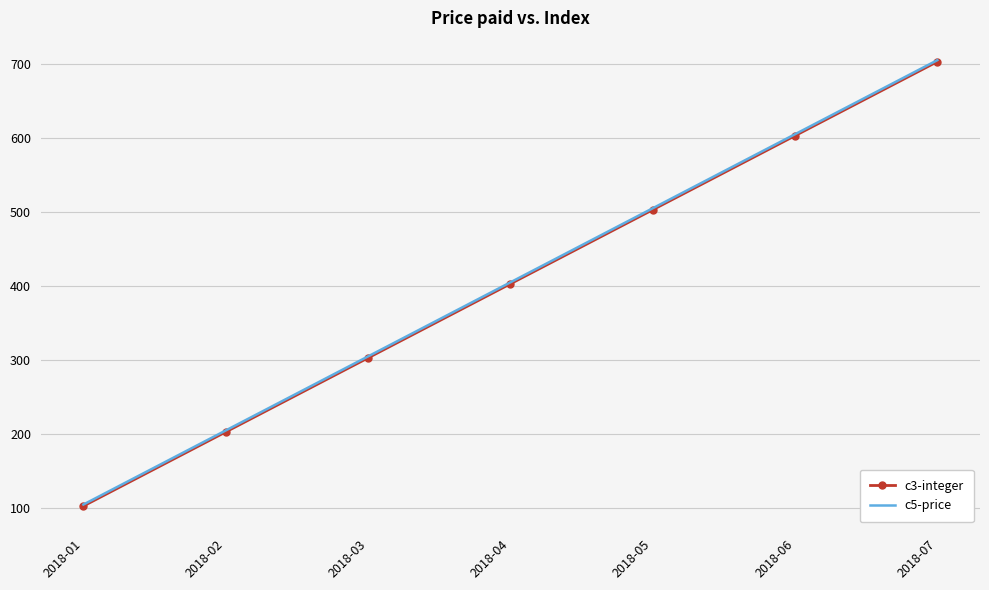

Which category has the lowest value across all series?

2018-01